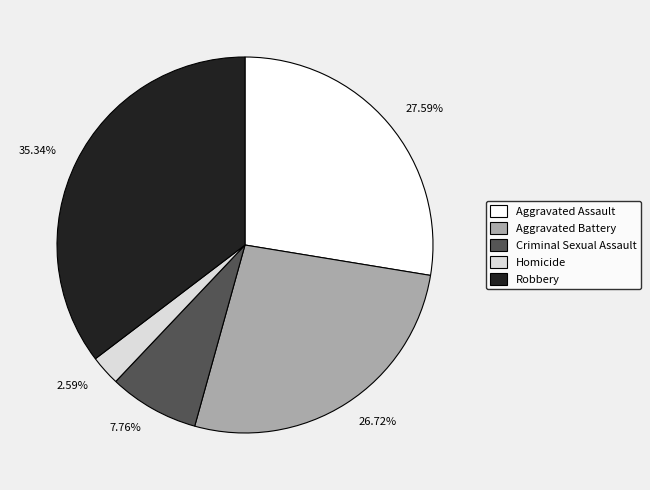

Which has a higher value, 35.34% or 27.59%?

35.34%